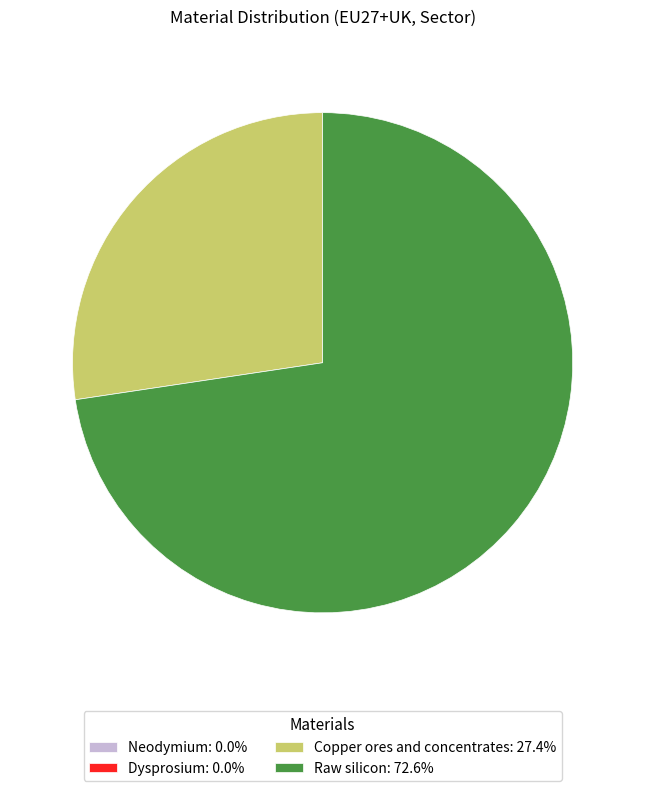

Is Copper ores and concentrates: 27.4% the majority of the pie?

No